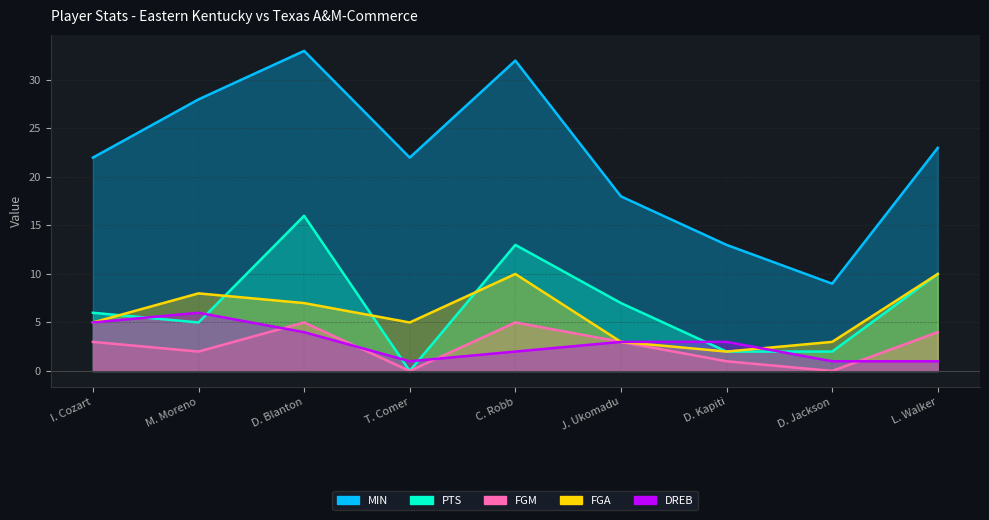

How many interior local valleys does the FGA series have?

2